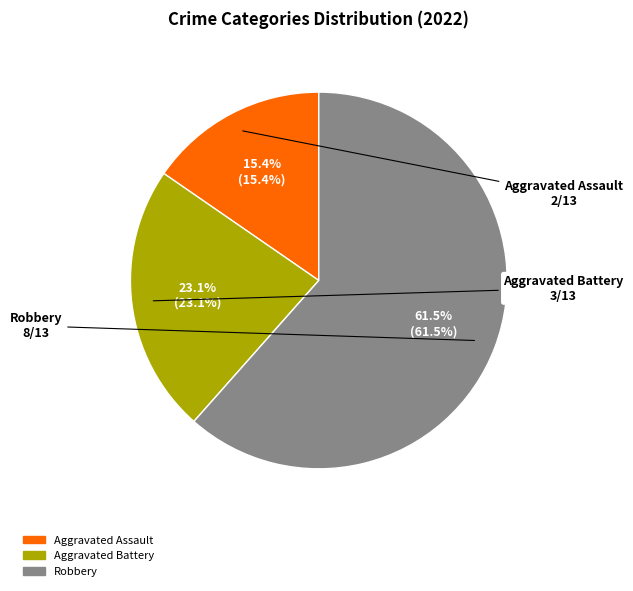

Which has a higher value, Robbery or Aggravated Battery?

Robbery